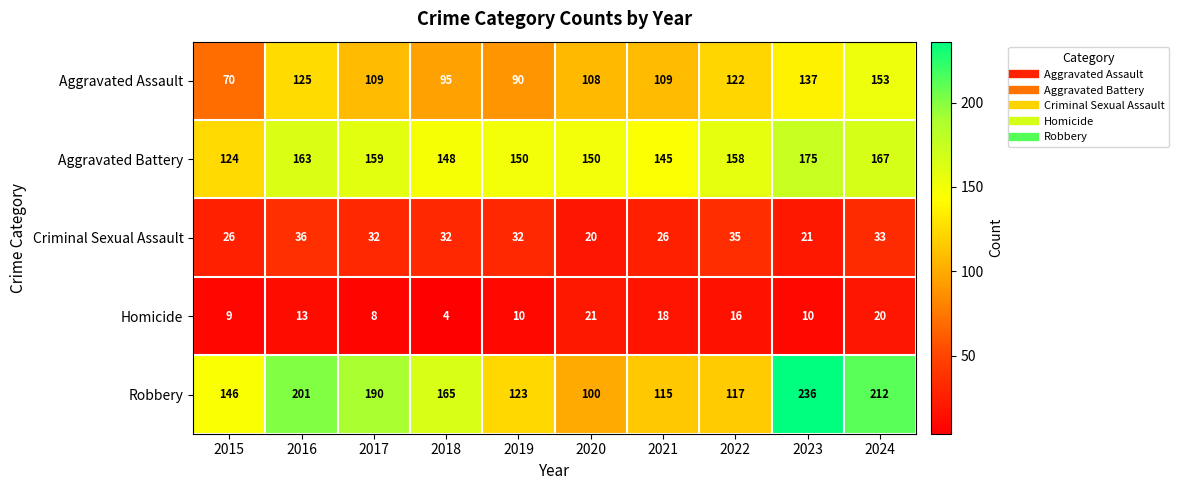

Read the Homicide value at 2021.

18